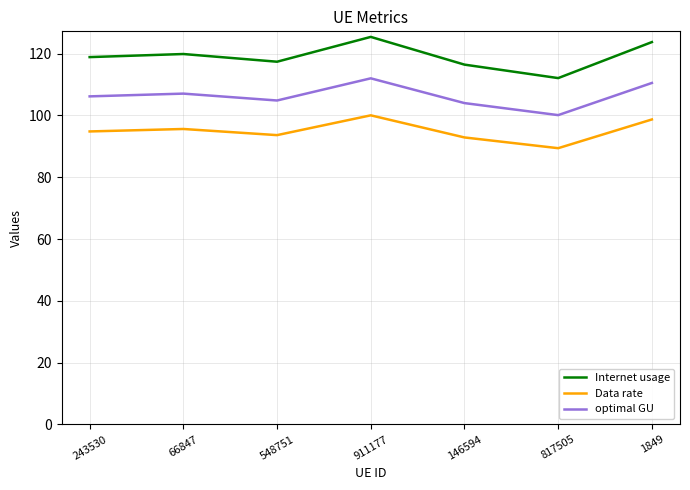

Which series has the widest spread of values?

Internet usage